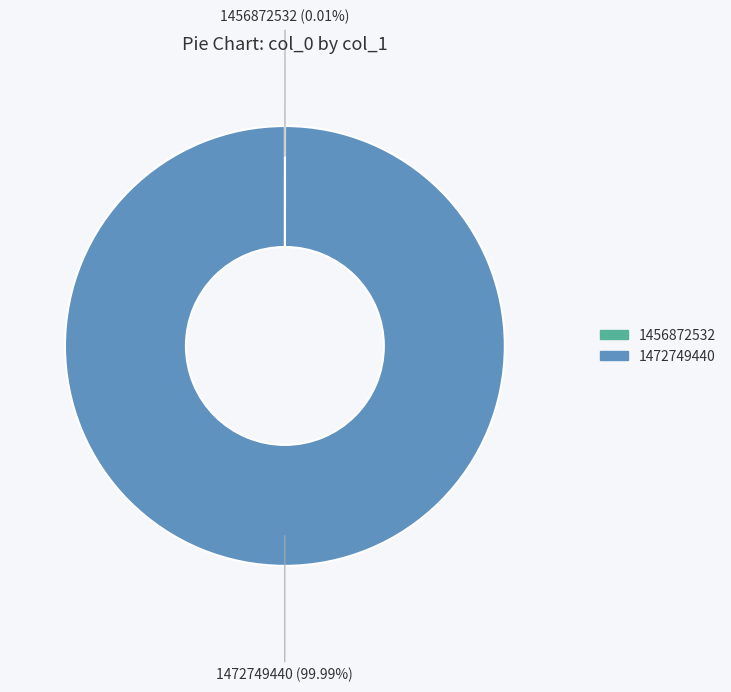

Does 1472749440 represent more than half of the total?

Yes